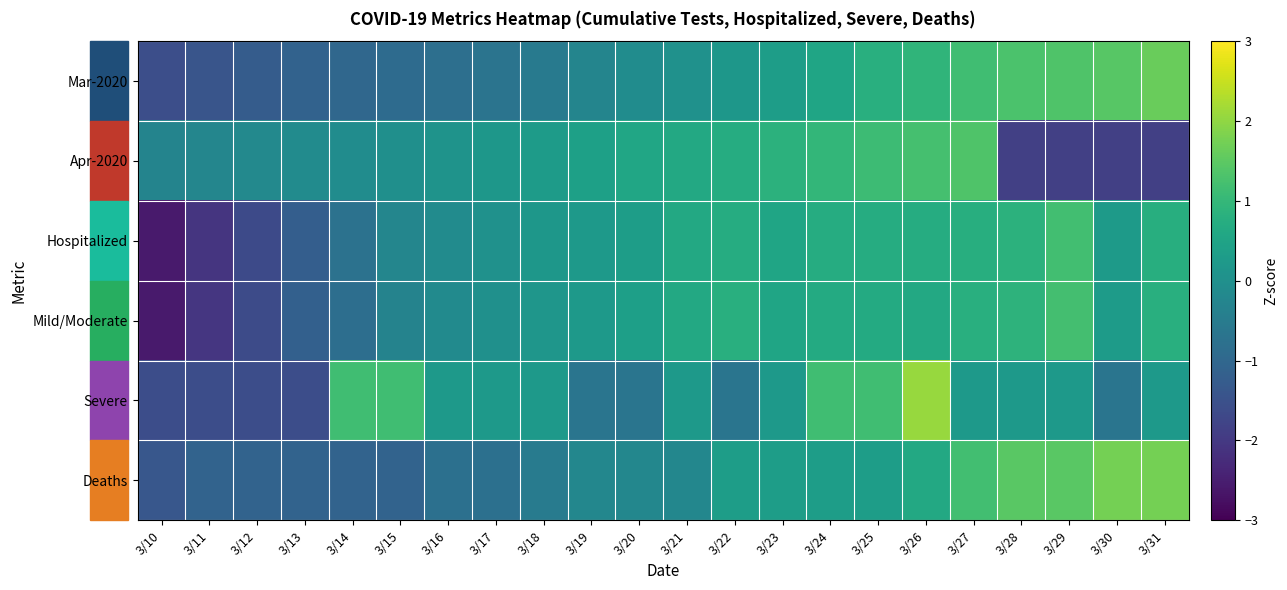

At which category does the chart reach its peak across all series?

3/26